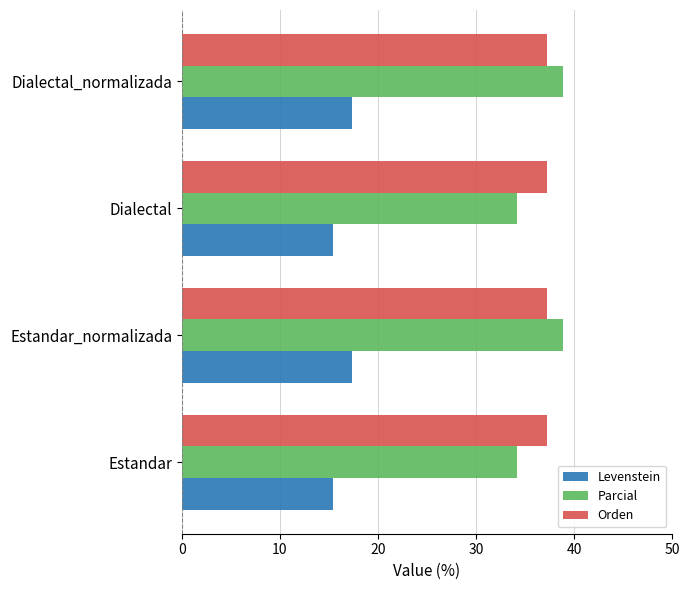

What is the sum of the Orden values at Dialectal_normalizada and Estandar_normalizada?

74.4